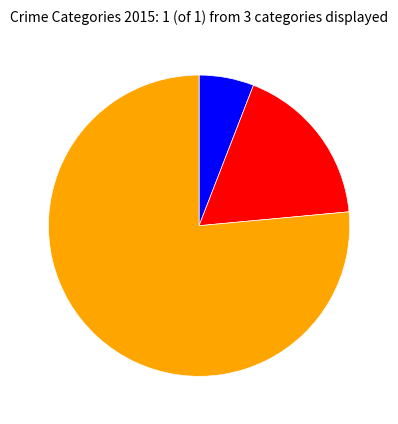

Is there any slice that represents more than half of the pie?

Yes